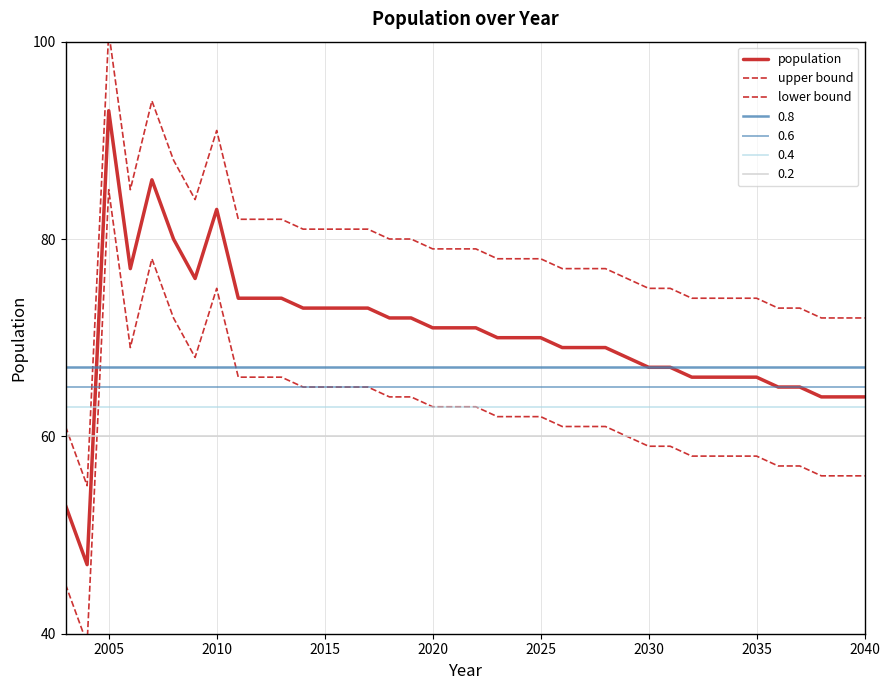

The value of population at 2015 is 73. True or false?

True